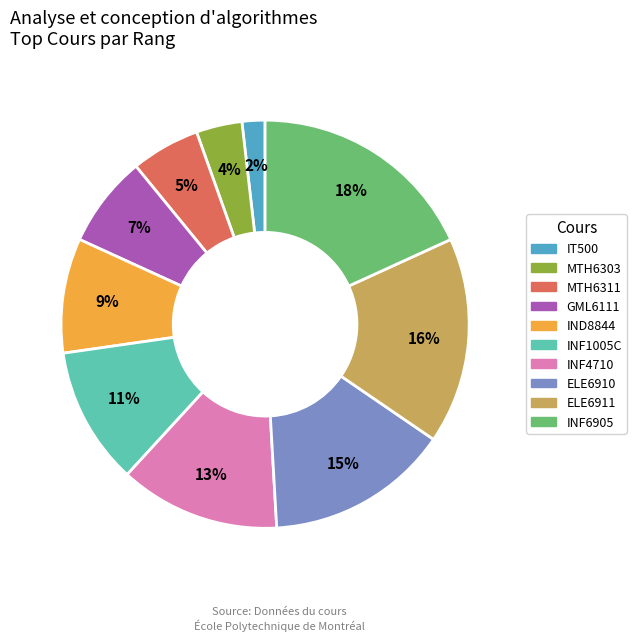

To the nearest percent, what percentage of the pie is GML6111?

7%